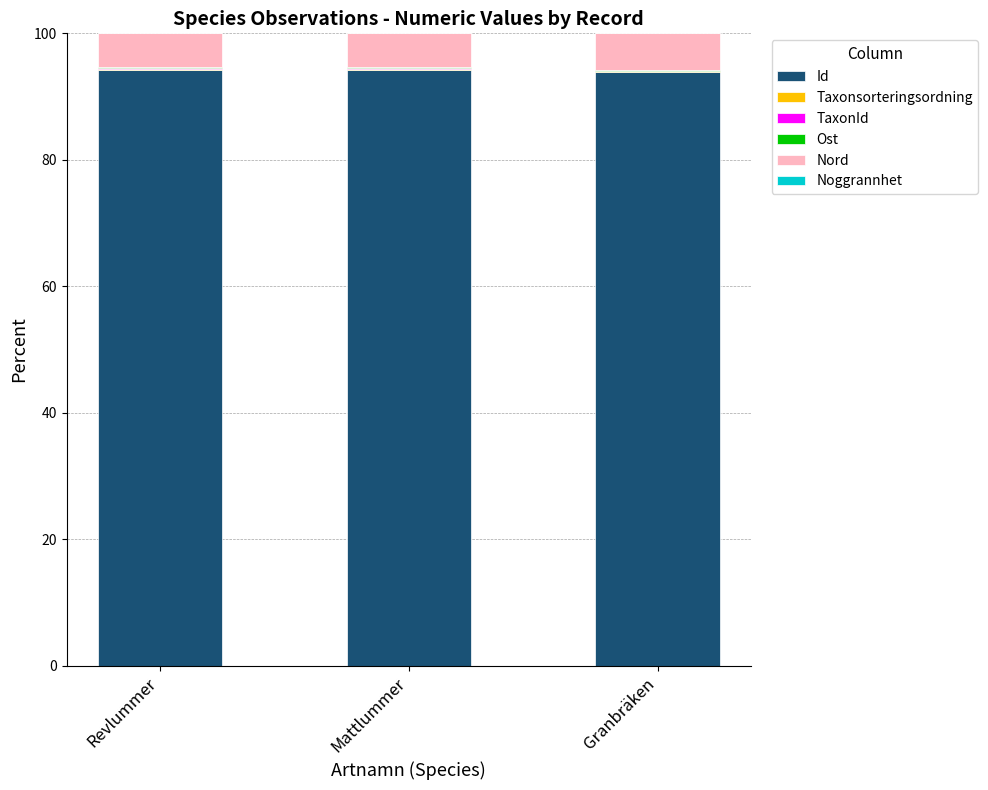

The Id series shows 94.2 at Revlummer. True or false?

True